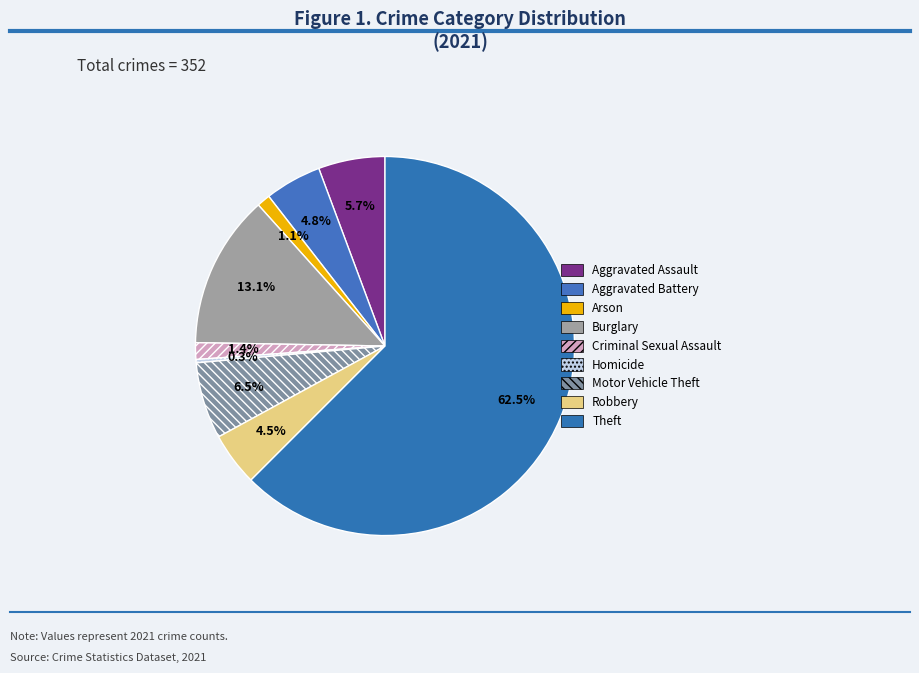

Which slice represents more than half of the pie?

Theft